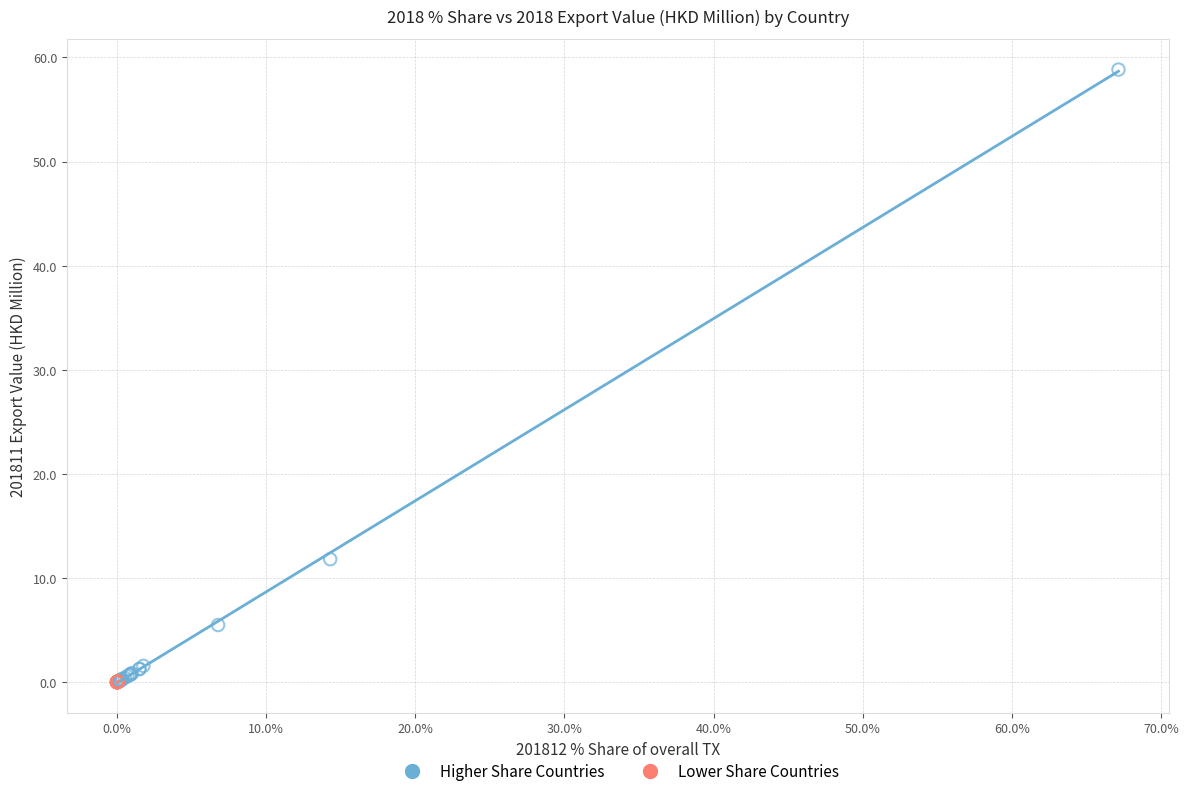

What are all the series names shown in the legend?

Higher Share Countries, Lower Share Countries